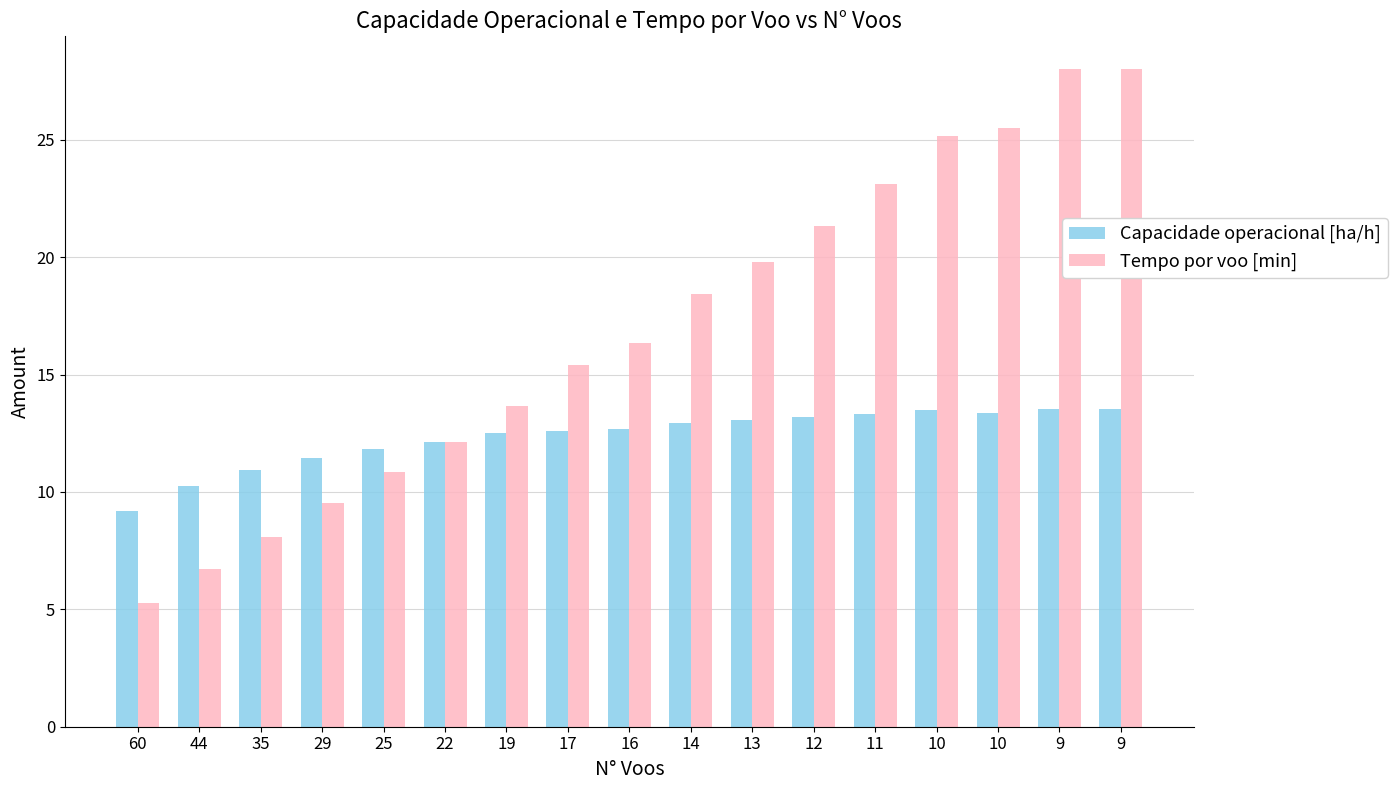

How many groups of bars are there?

17